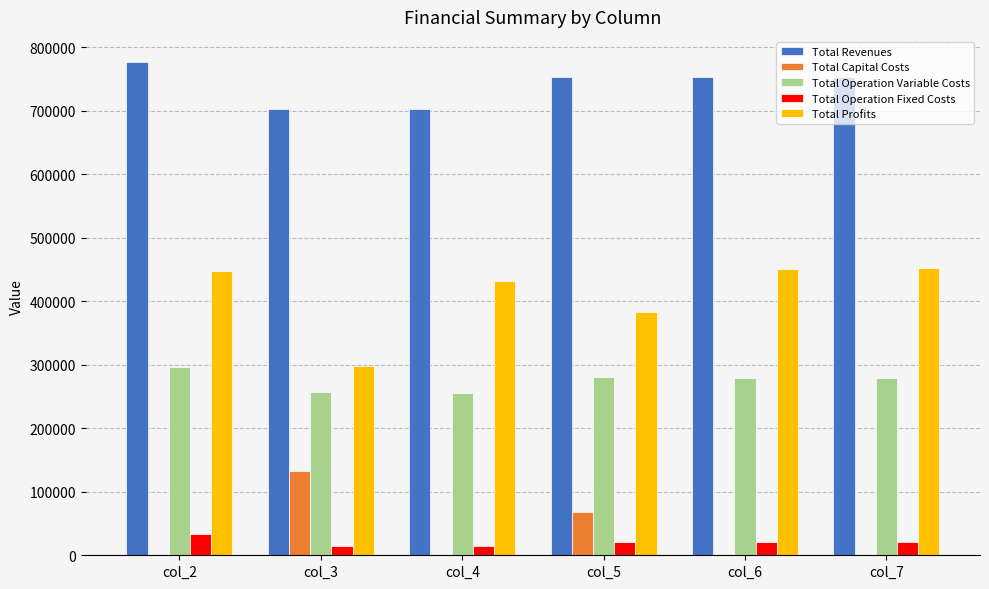

Which series has the largest range (max minus min)?

Total Profits